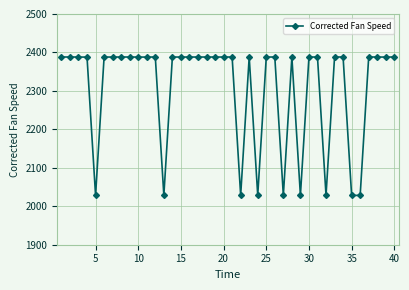

What is the minimum value shown in the chart?

2028.2